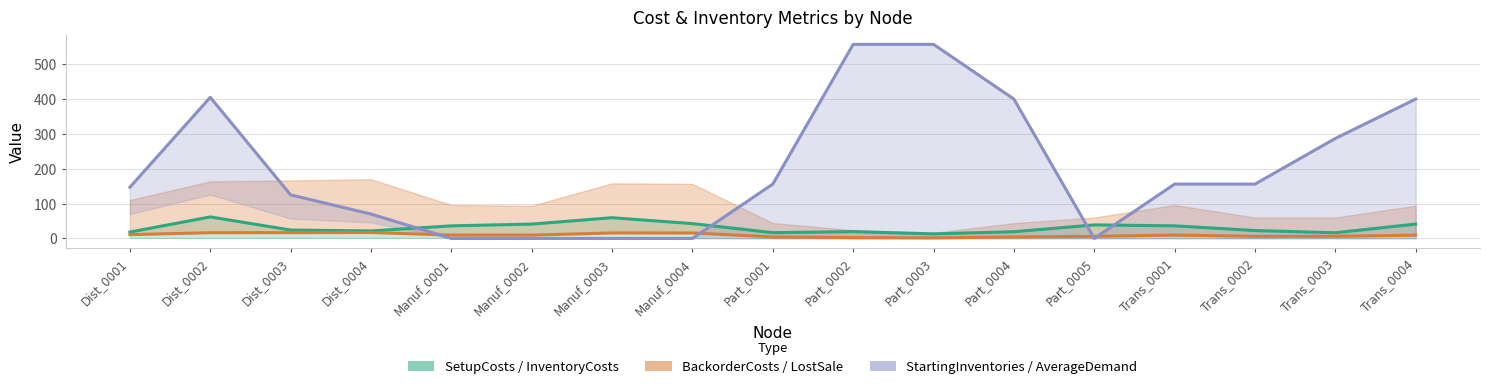

What is the label of the 7th point from the right?

Part_0003